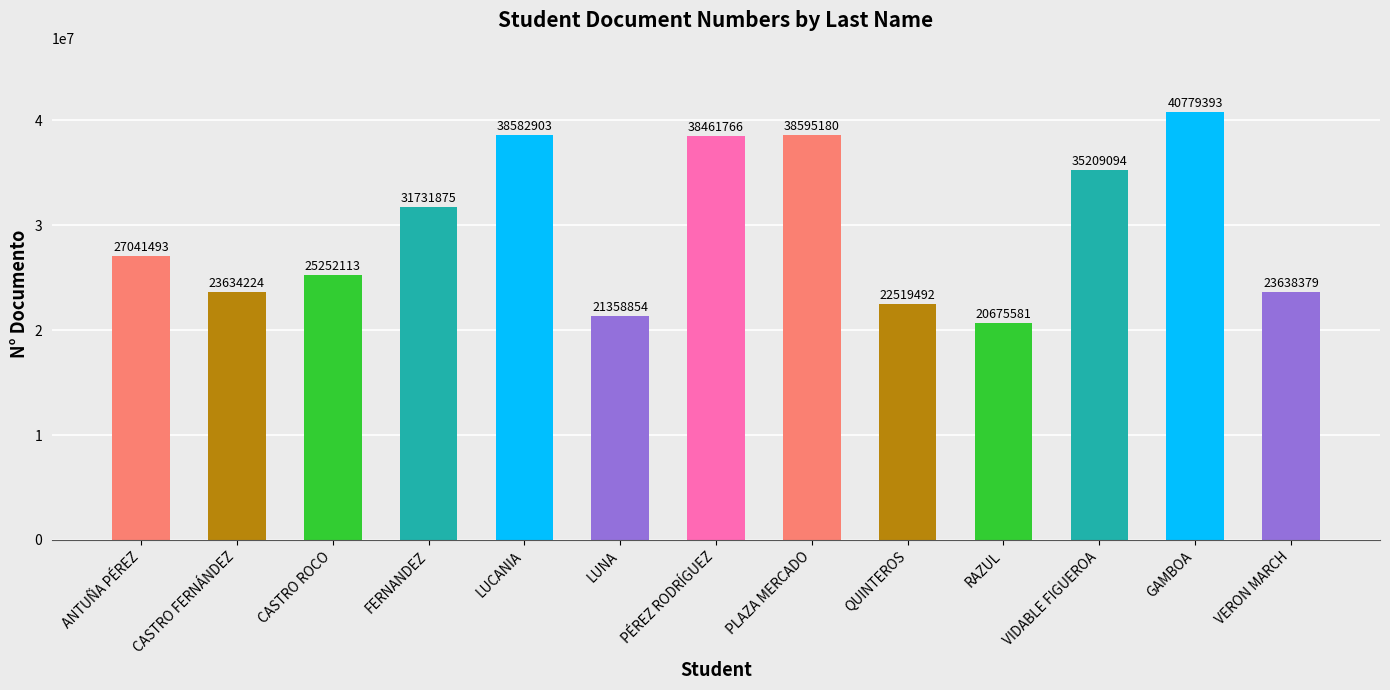

Read the value at ANTUÑA PÉREZ, to the nearest 100.

27041500